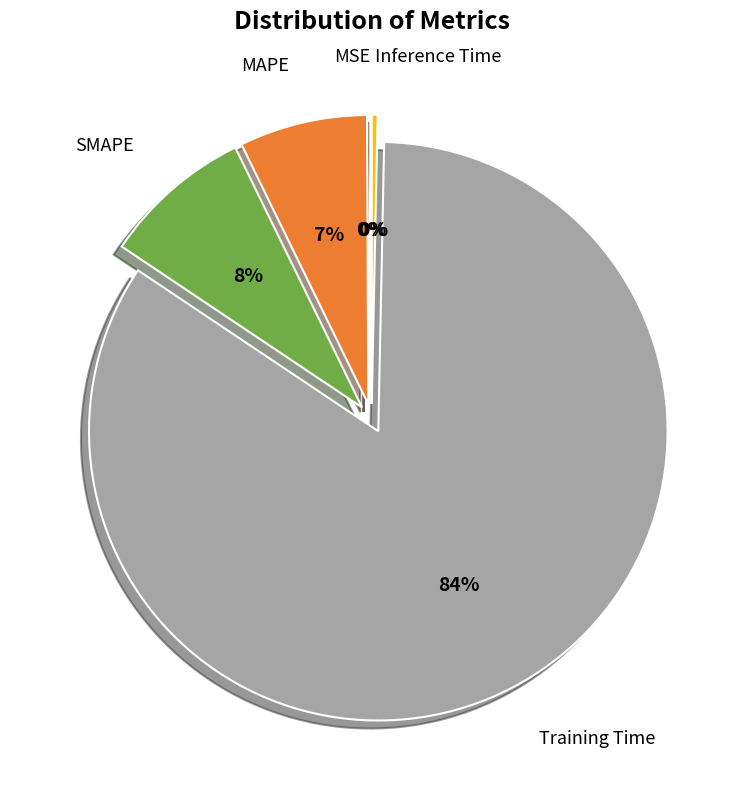

Is there a majority slice in this chart?

Yes